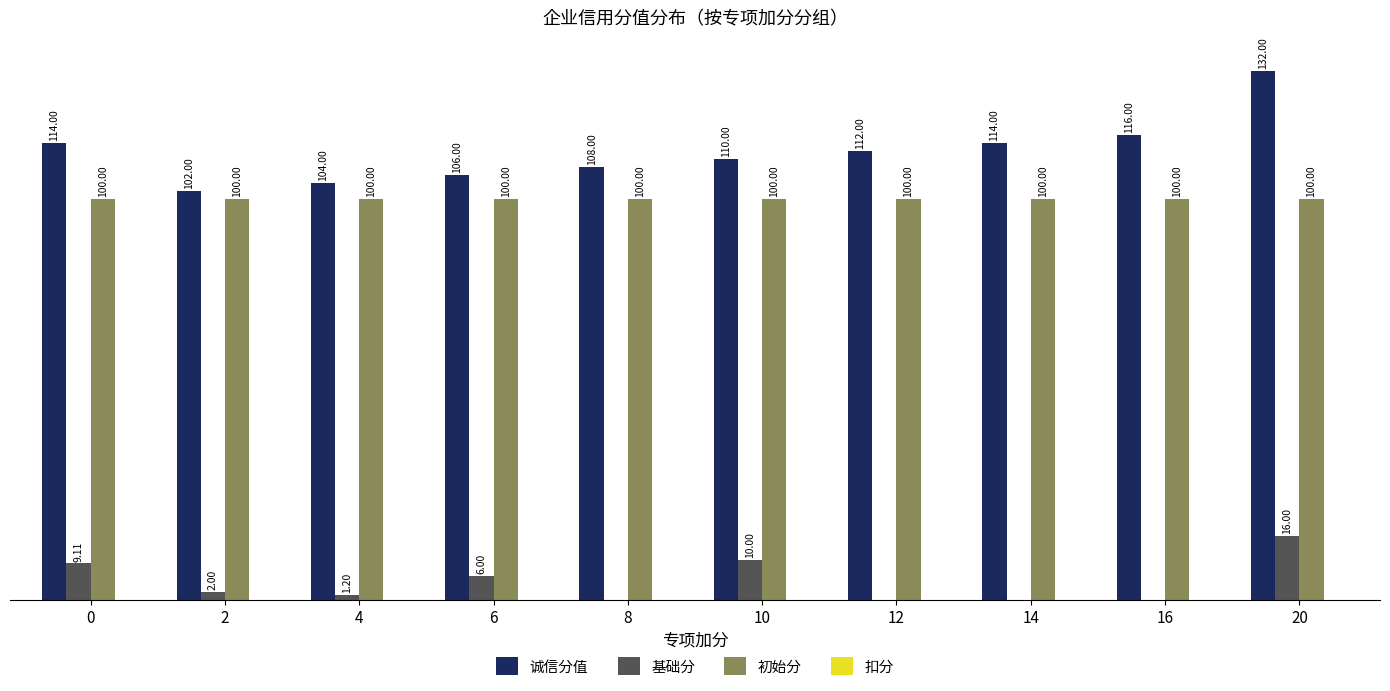

Which series has the largest total across all categories?

诚信分值